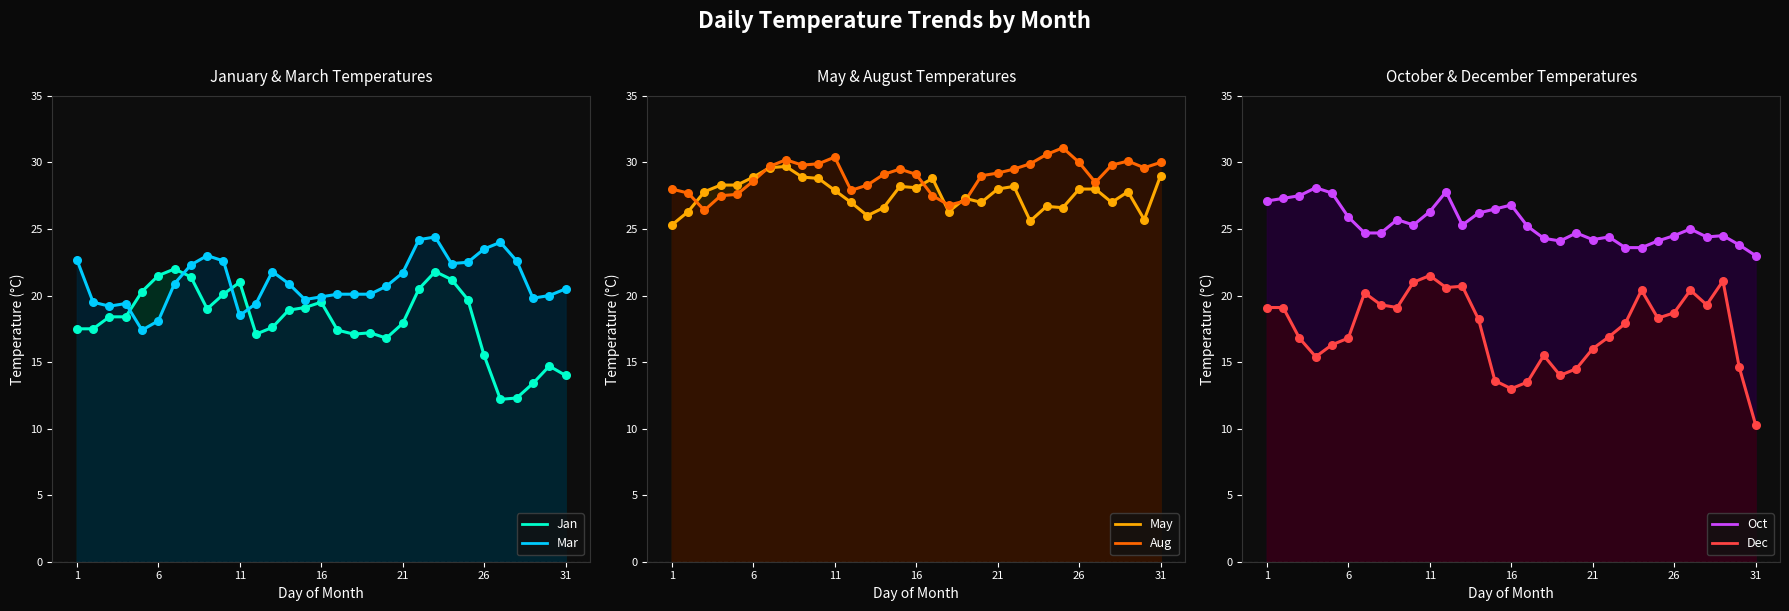

Which series contains the lowest Y value?

Dec